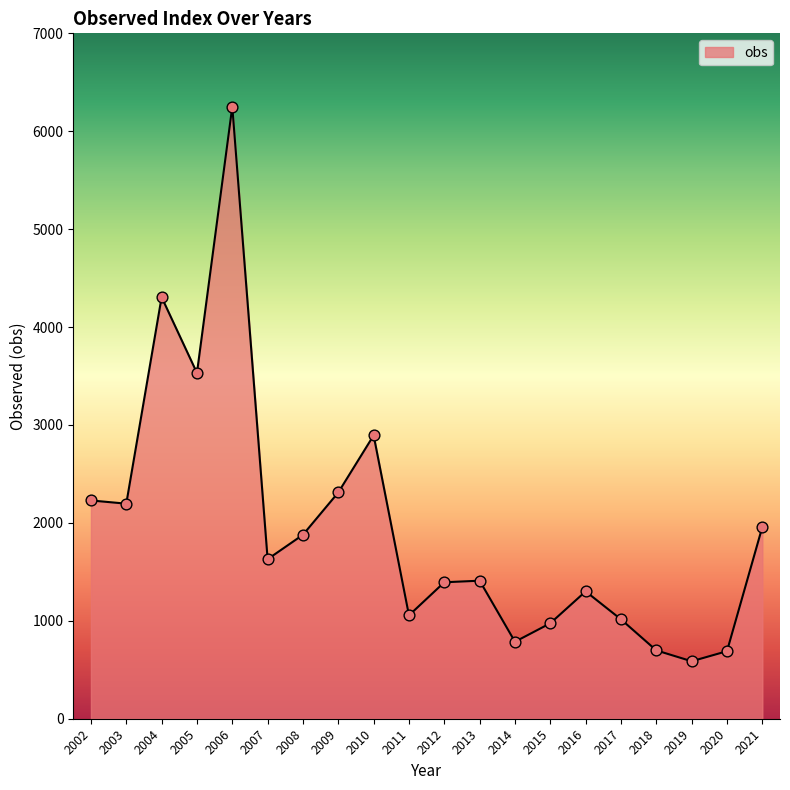

Between 2013 and 2017, which is larger?

2013